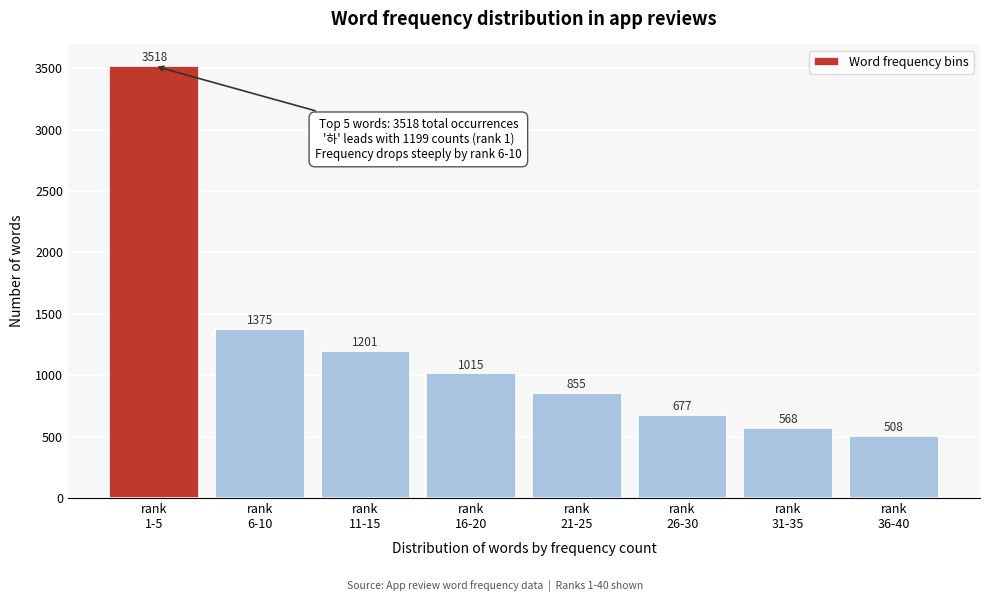

Reading left to right, transcribe all the data shown in this chart.

3518	1375	1201	1015	855	677	568	508